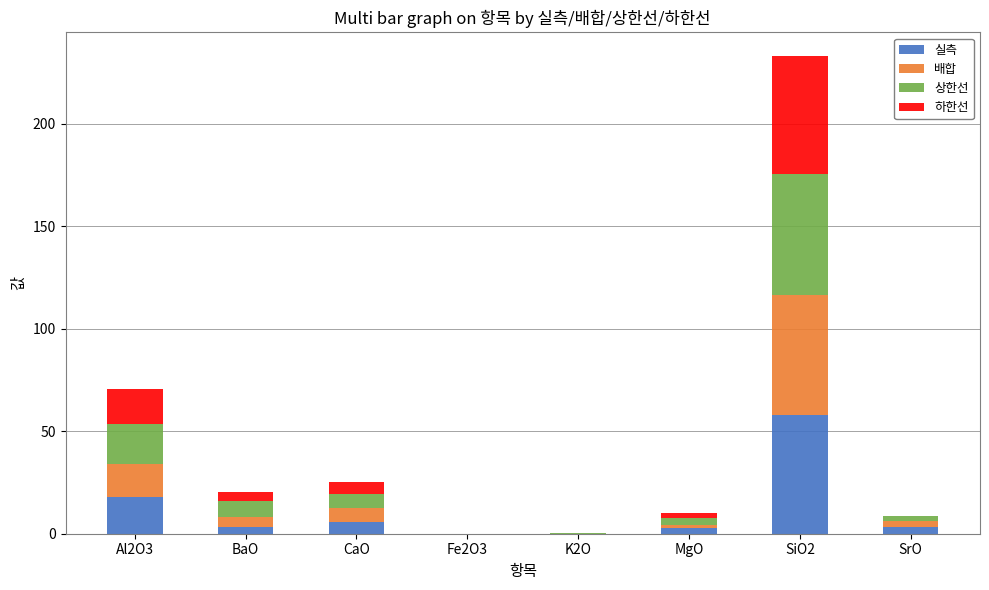

At which category is the sum across all series the highest?

SiO2